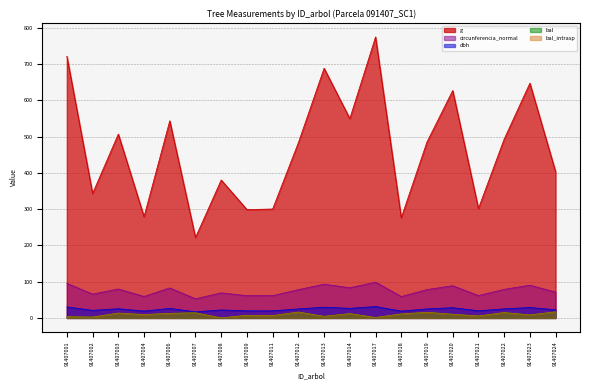

What are all the series names shown in the legend?

dbh, g, bal, bal_intrasp, circunferencia_normal